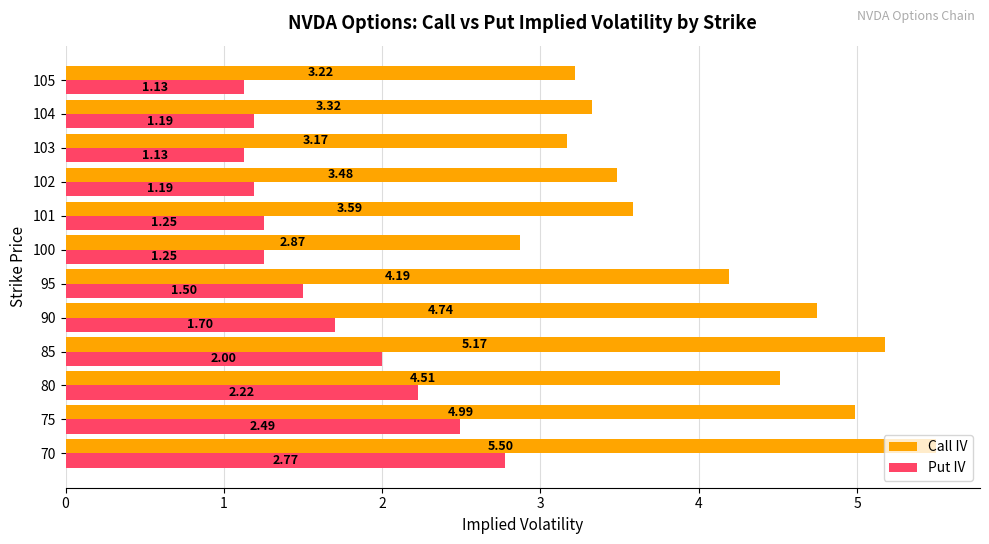

What is the difference between the highest and lowest values at 80?

2.3